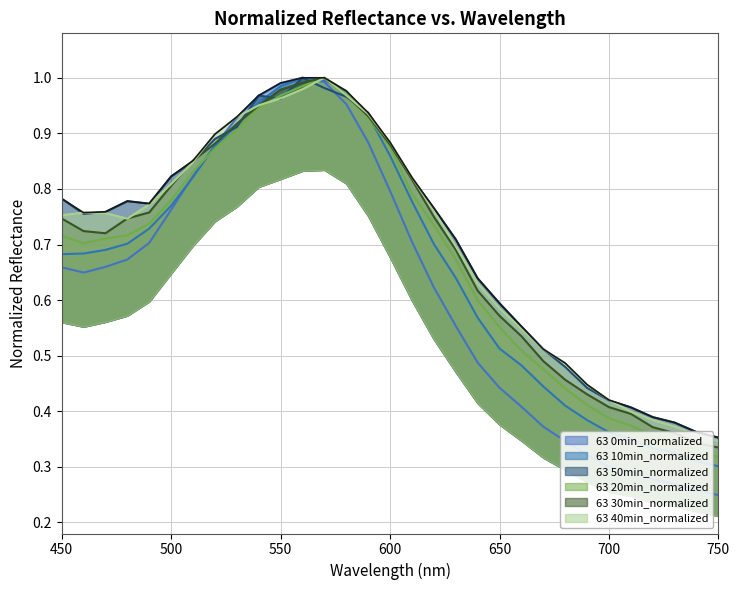

At which category is the sum across all series the highest?

570